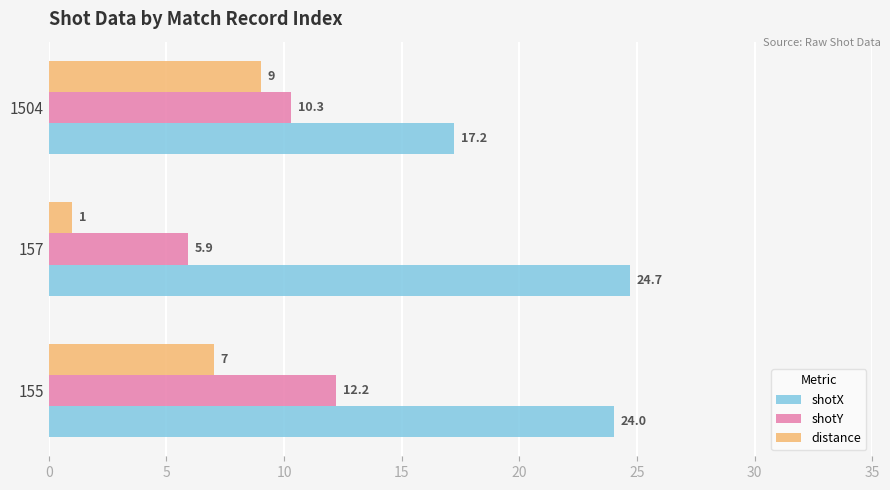

What is the difference between the distance values at 1504 and 155?

2.0